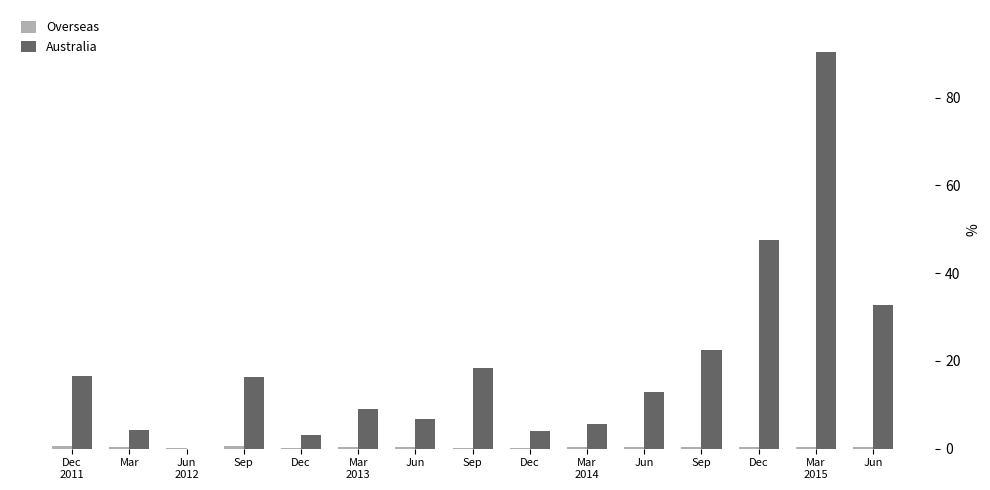

Are the bars grouped side by side (vs. stacked)?

Yes